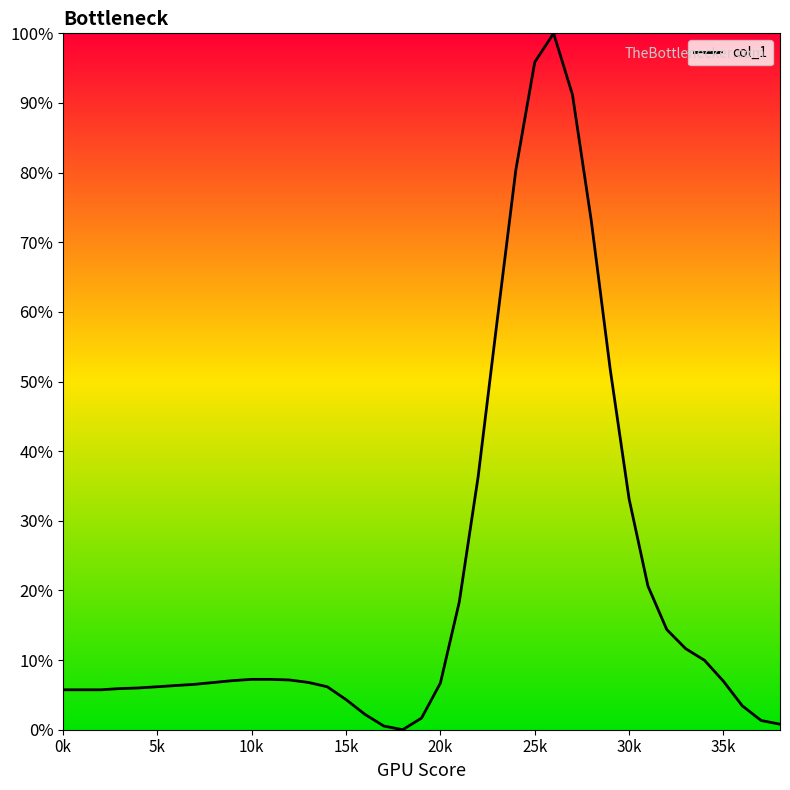

Count the number of data series in this chart.

1